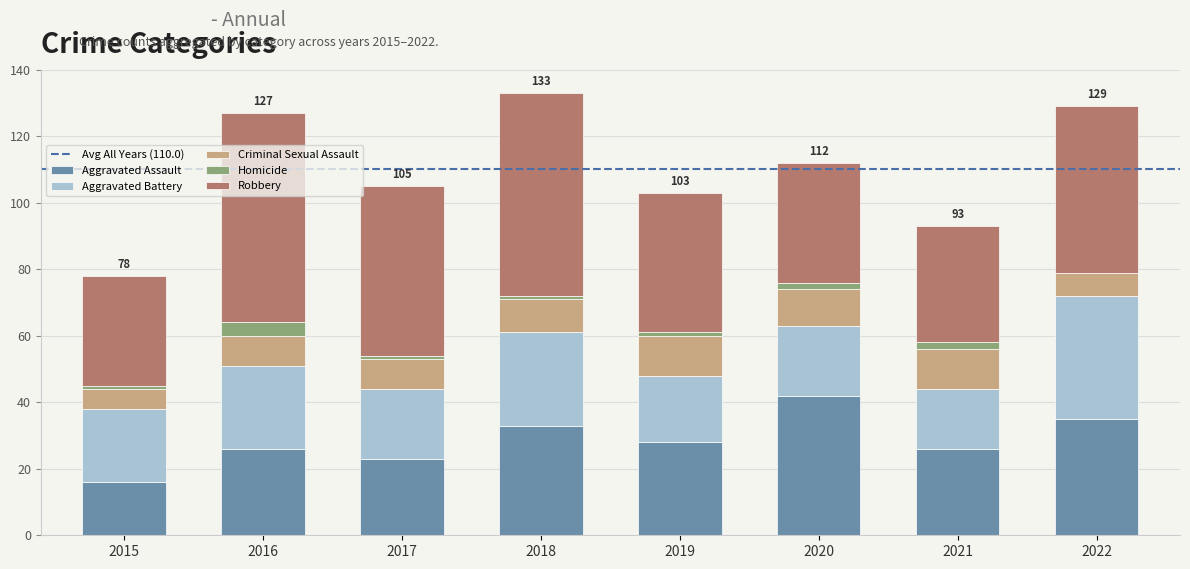

Are the bars grouped side by side (vs. stacked)?

No